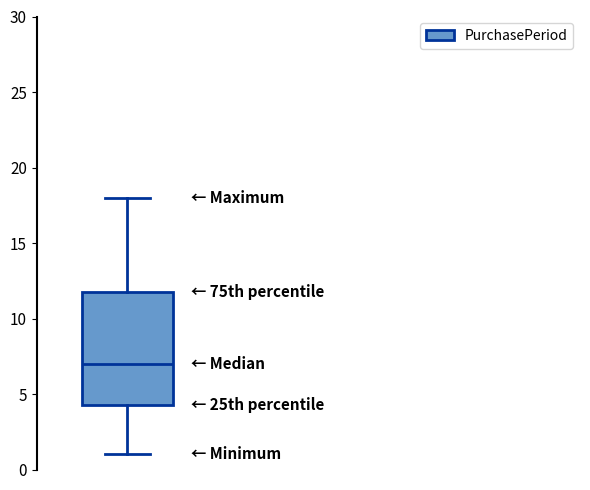

Transcribe this box plot: give where the median line is, the range the box spans, and where the two whiskers end, as read against the y-axis. The values are not printed on the chart, so give them approximately, as read against the axis.

median 7.0, box 4.5 to 12.0, whiskers 1.0 to 18.0